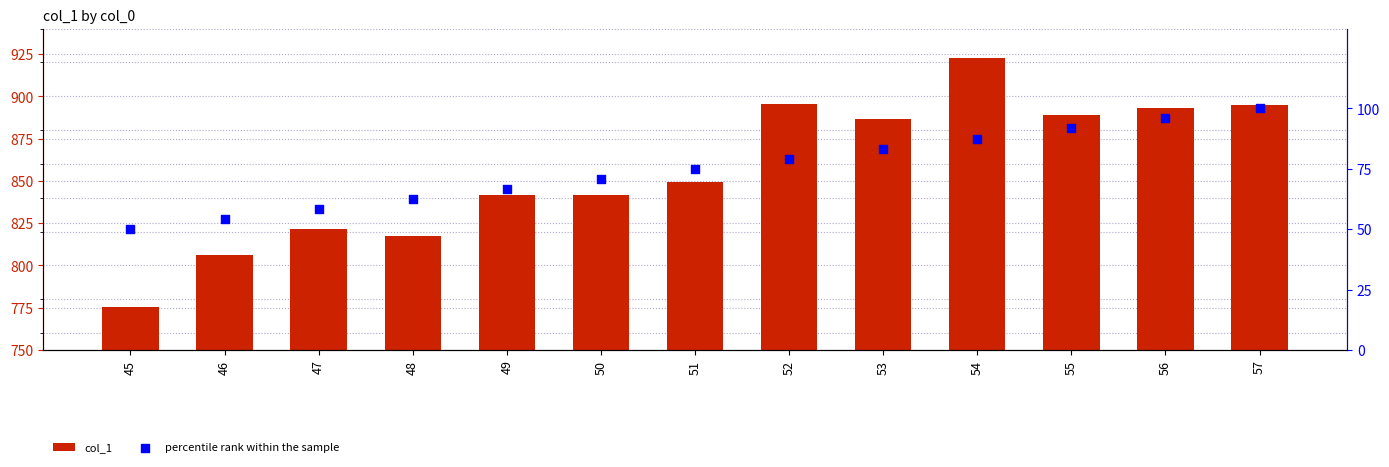

What is the total value across all series at 49?

908.5